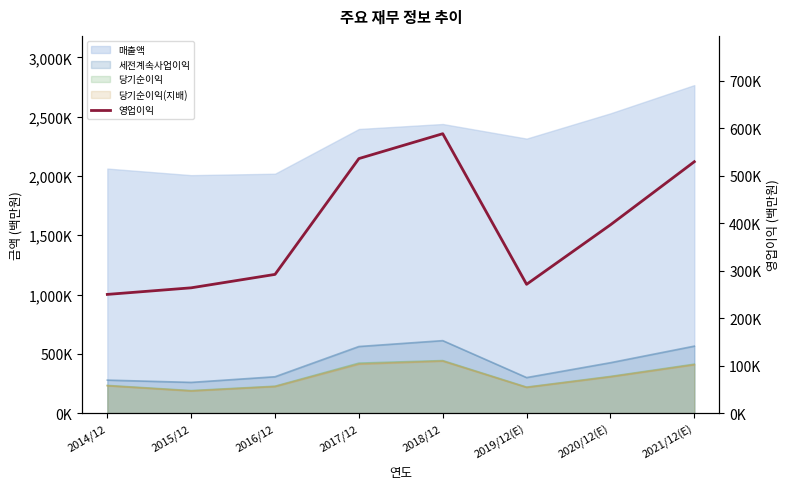

True or false: the data shows 271526 at 2019/12(E).

True